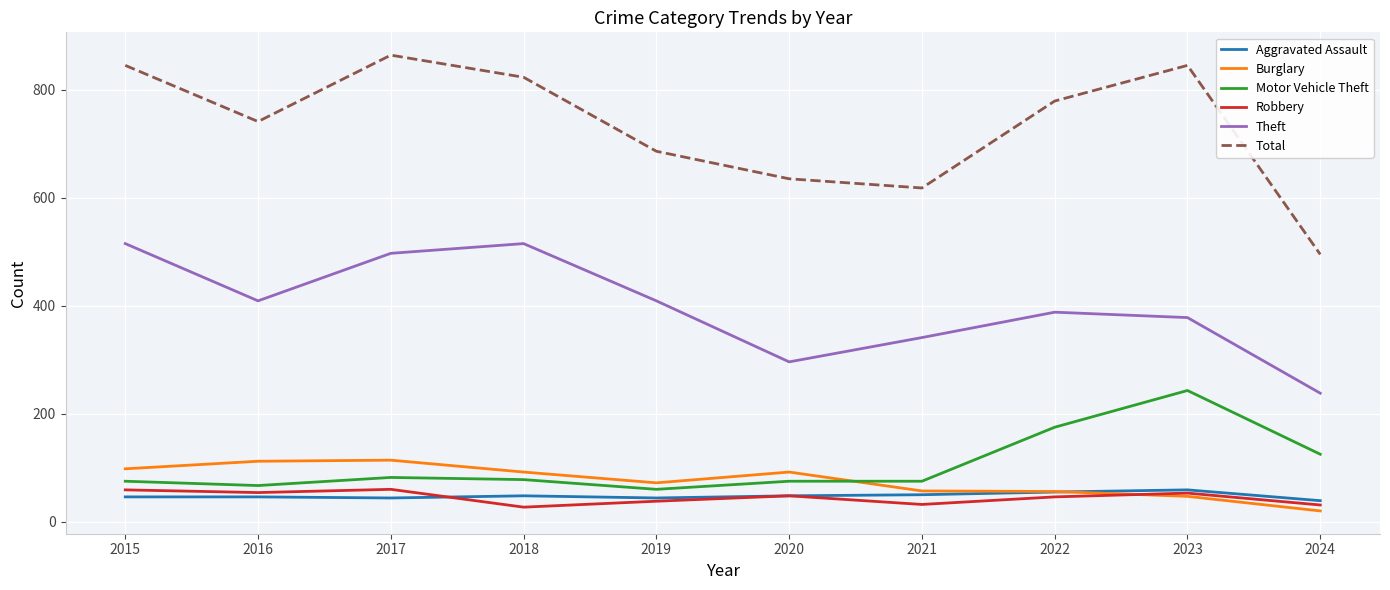

What is the smallest value displayed?

20